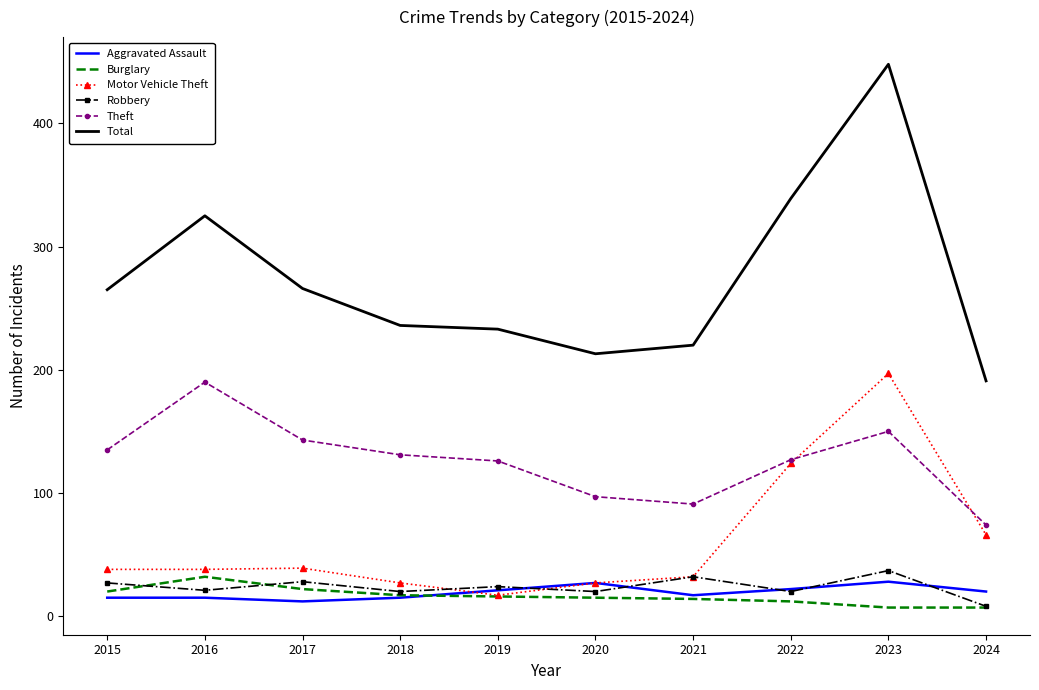

True or false: Robbery has a value of 47 at 2021.

False